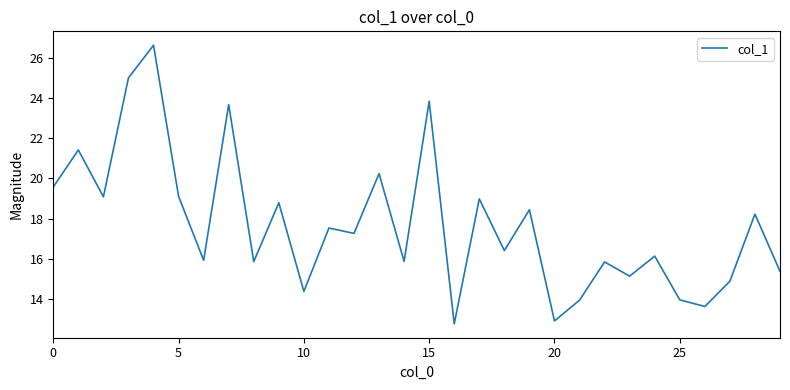

What is the minimum value shown in the chart?

12.7